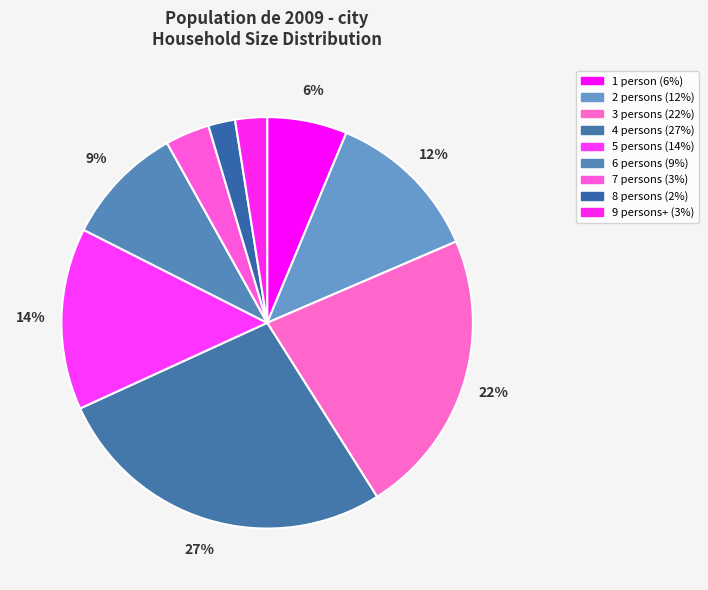

Combined, what portion of the pie is 8 persons and 3 persons?

24.6%